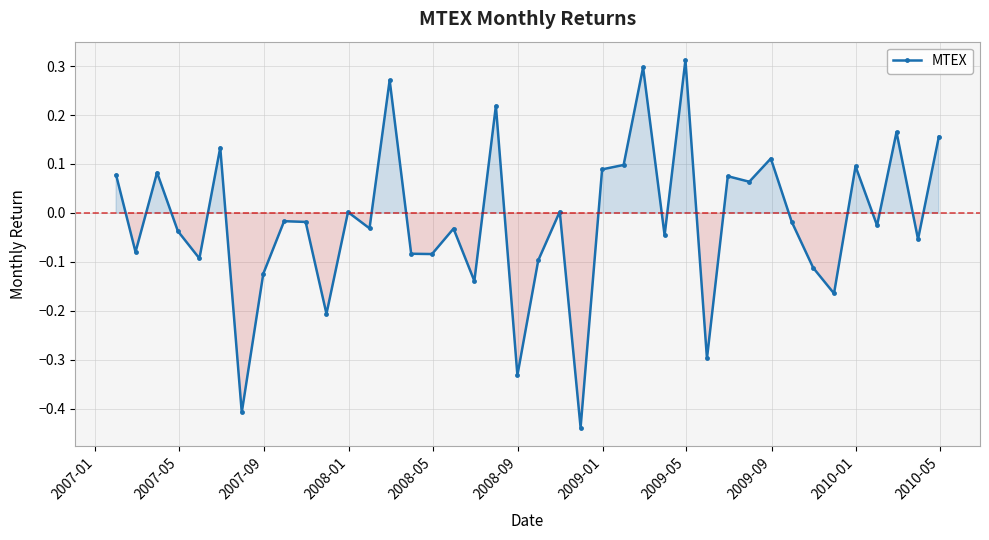

What is the sum of all values?

-0.7